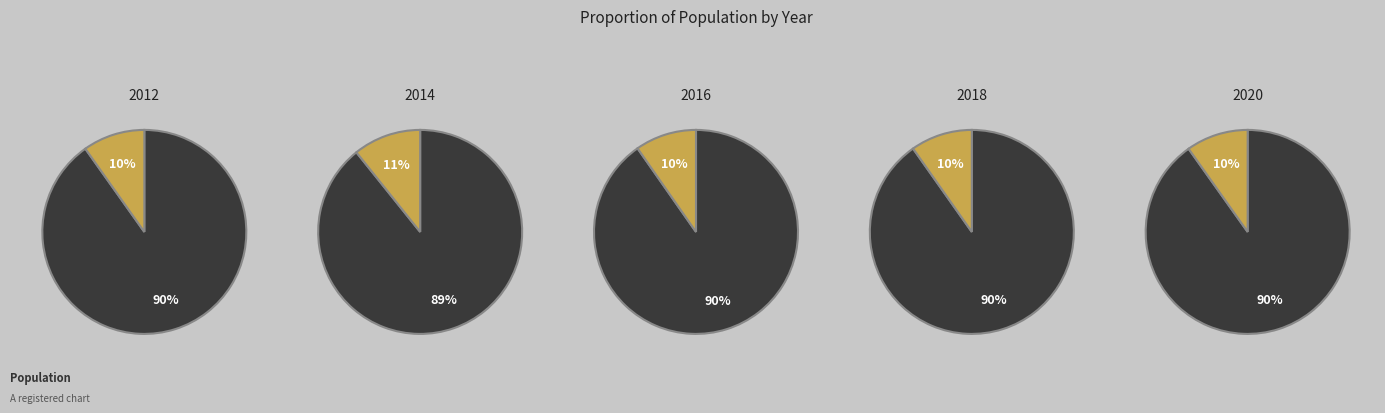

To the nearest percent, what portion does 2012 represent?

10%